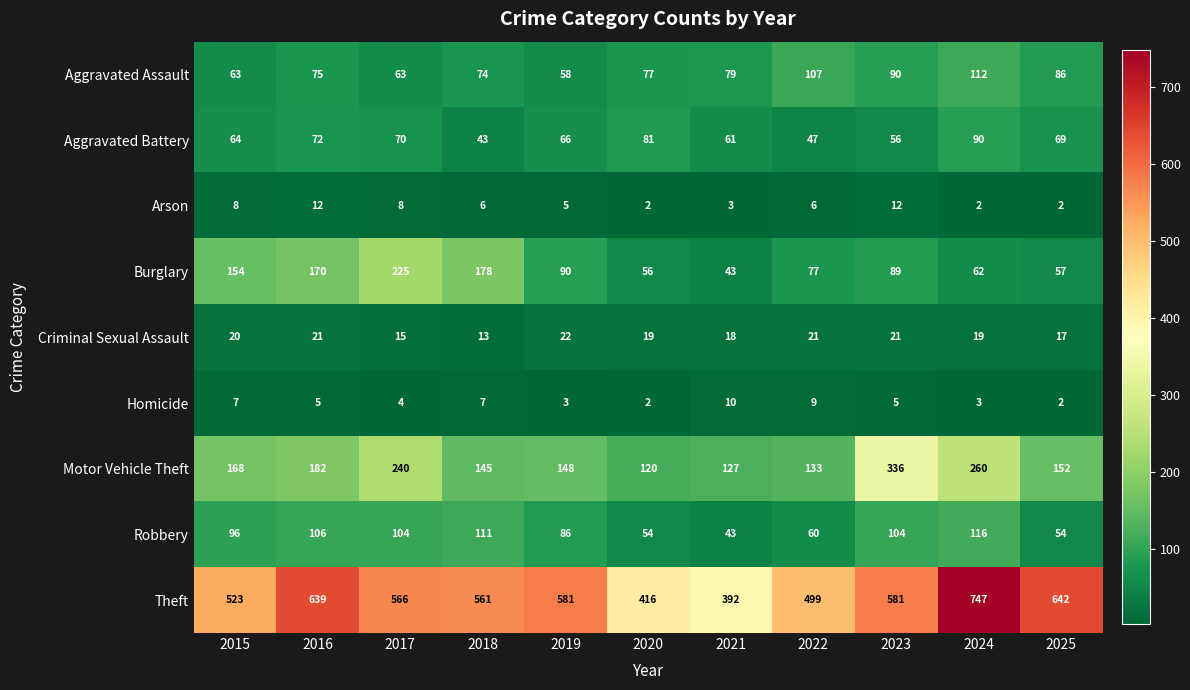

What is the average value of the Arson series?

6